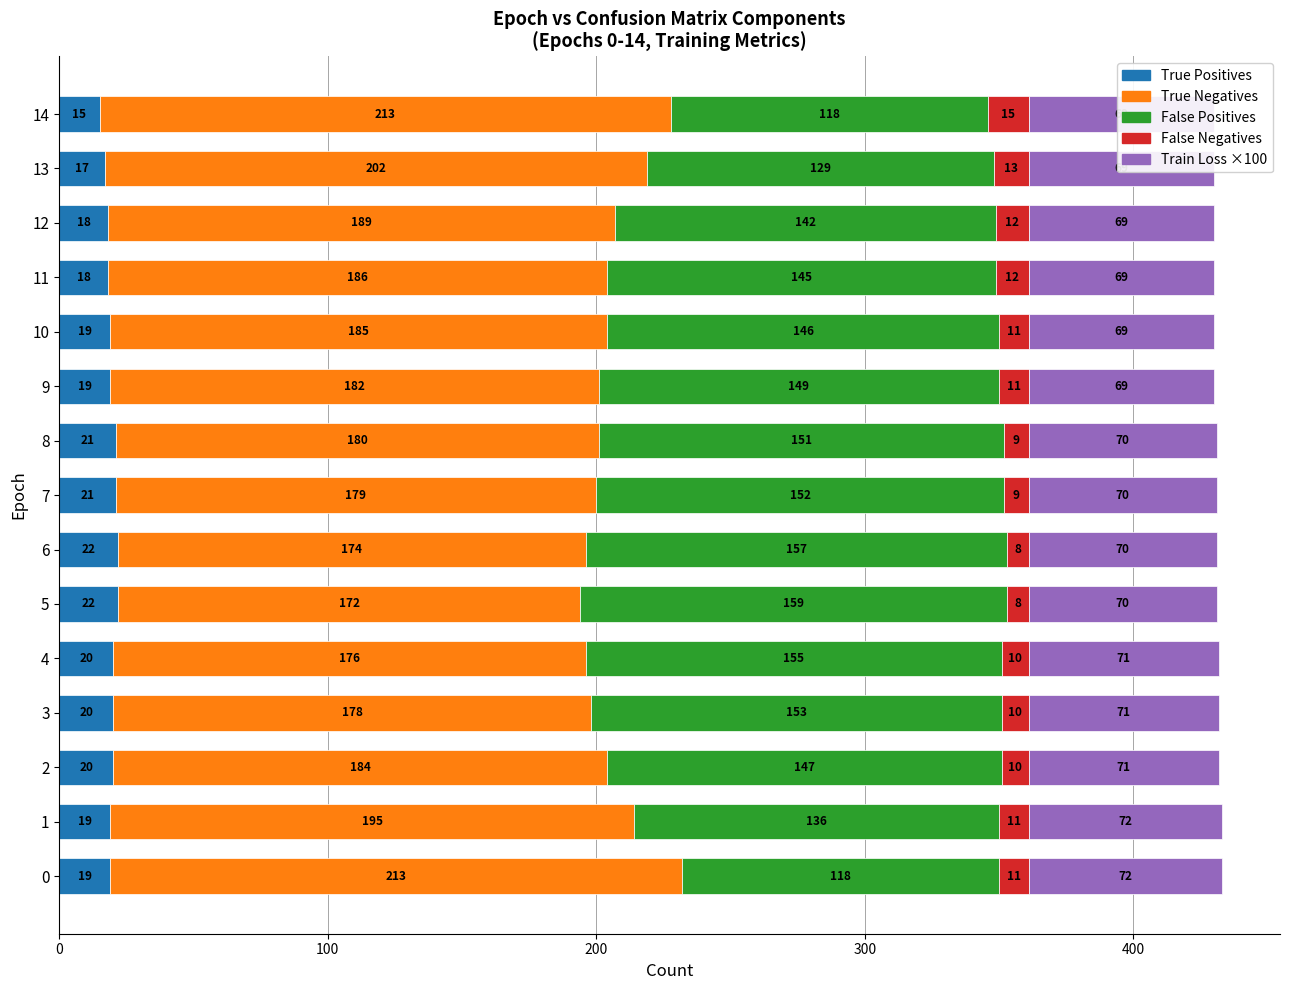

What is the approximate value of TP at 13?

17